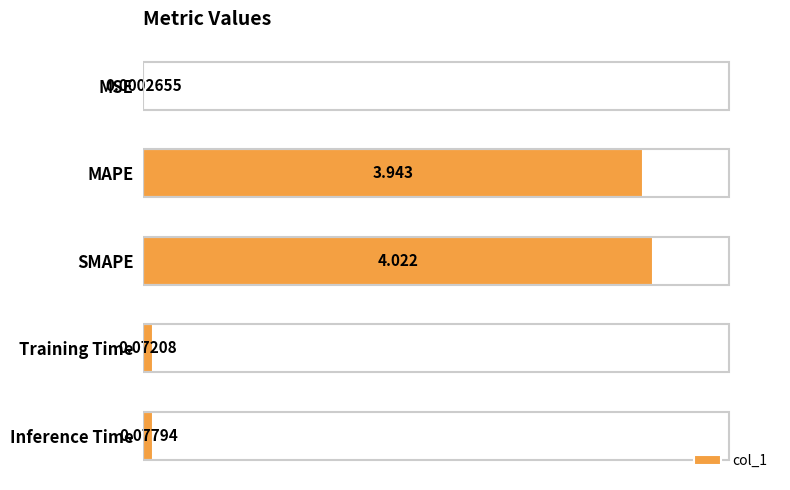

Between SMAPE and MSE, which is larger?

SMAPE